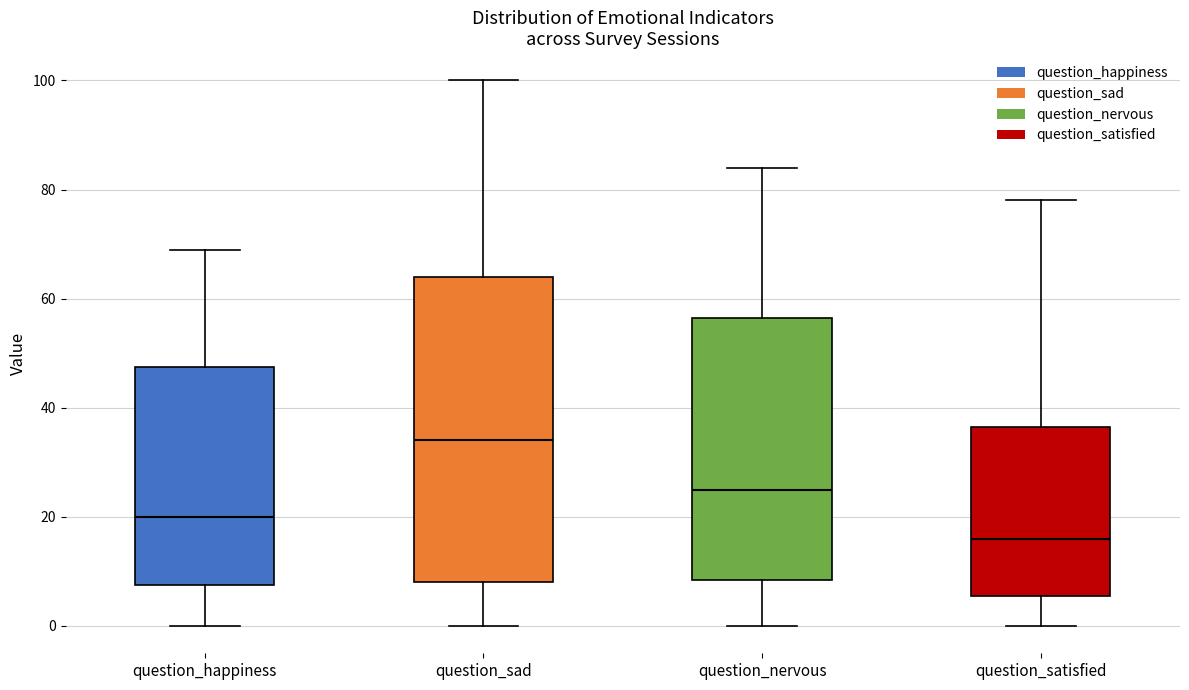

Reading left to right, transcribe this box plot: for each box, give where its median line is, the range the box spans, and where its two whiskers end, as read against the y-axis. The values are not printed on the chart, so give them approximately, as read against the axis.

question_happiness: median 20, box 8 to 48, whiskers 0 to 70
question_sad: median 34, box 8 to 64, whiskers 0 to 100
question_nervous: median 26, box 8 to 56, whiskers 0 to 84
question_satisfied: median 16, box 6 to 36, whiskers 0 to 78